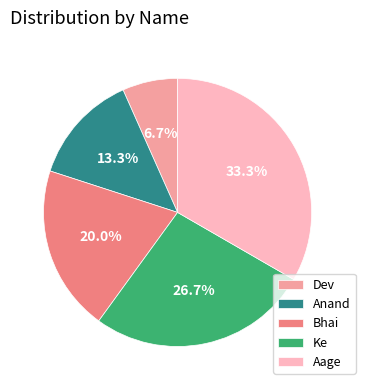

Which category has the smallest portion of the pie?

Dev